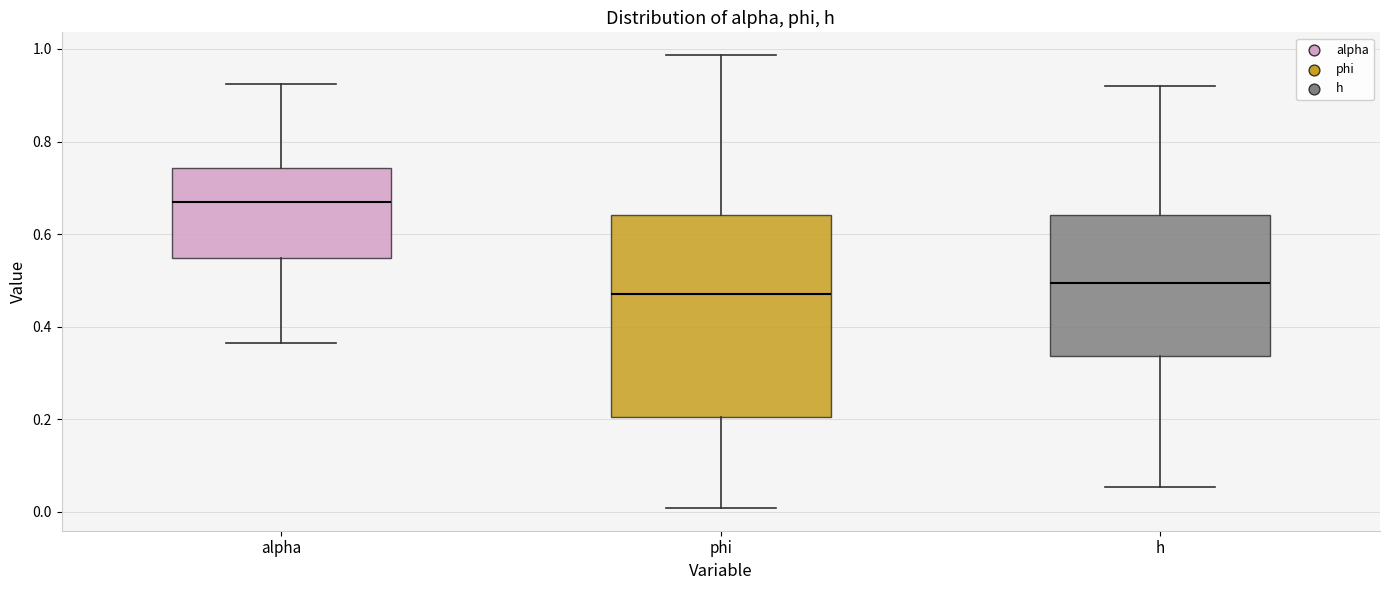

Which box's median line is the lowest?

phi